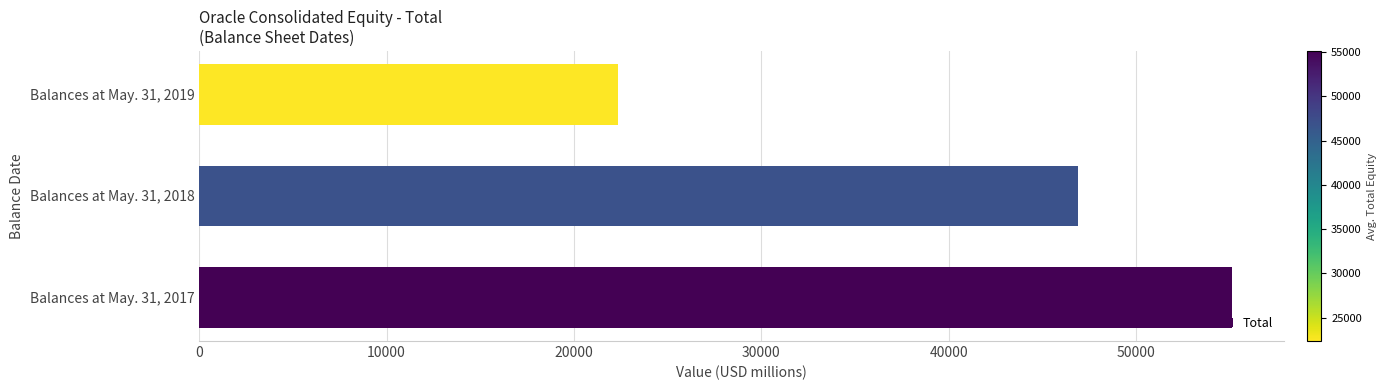

Between Balances at May. 31, 2018 and Balances at May. 31, 2017, which is larger?

Balances at May. 31, 2017